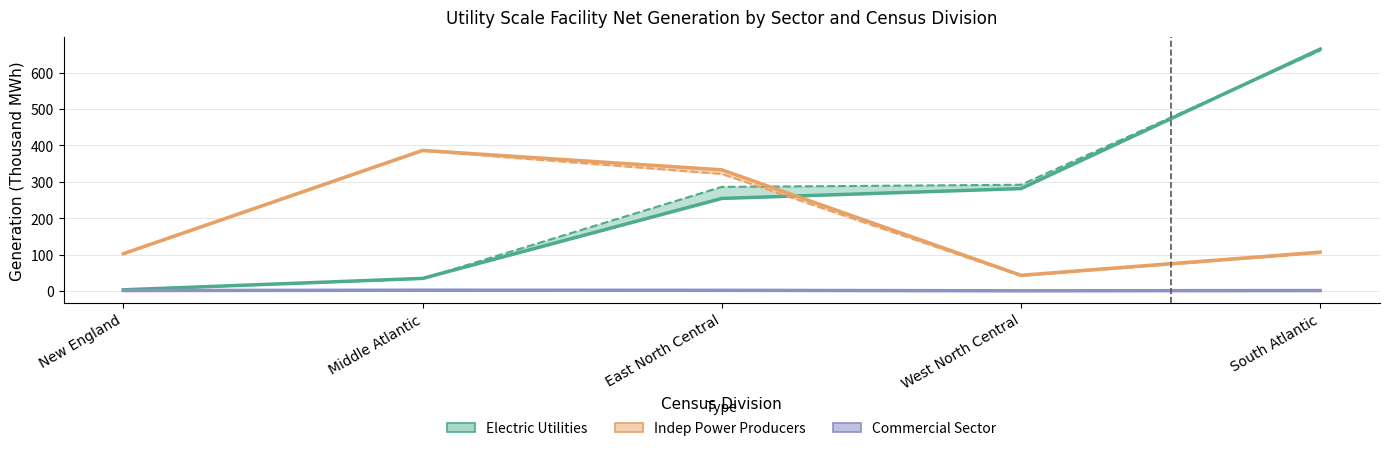

Where do Indep Power Producers 2015 and Electric Utilities 2015 first cross each other?

East North Central and West North Central